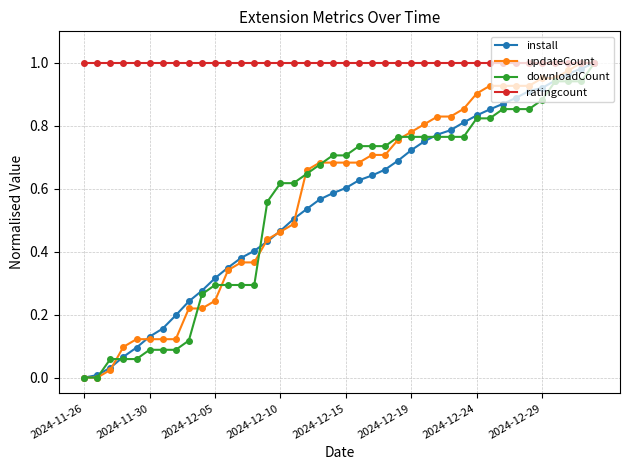

Which series has the largest total across all categories?

ratingcount